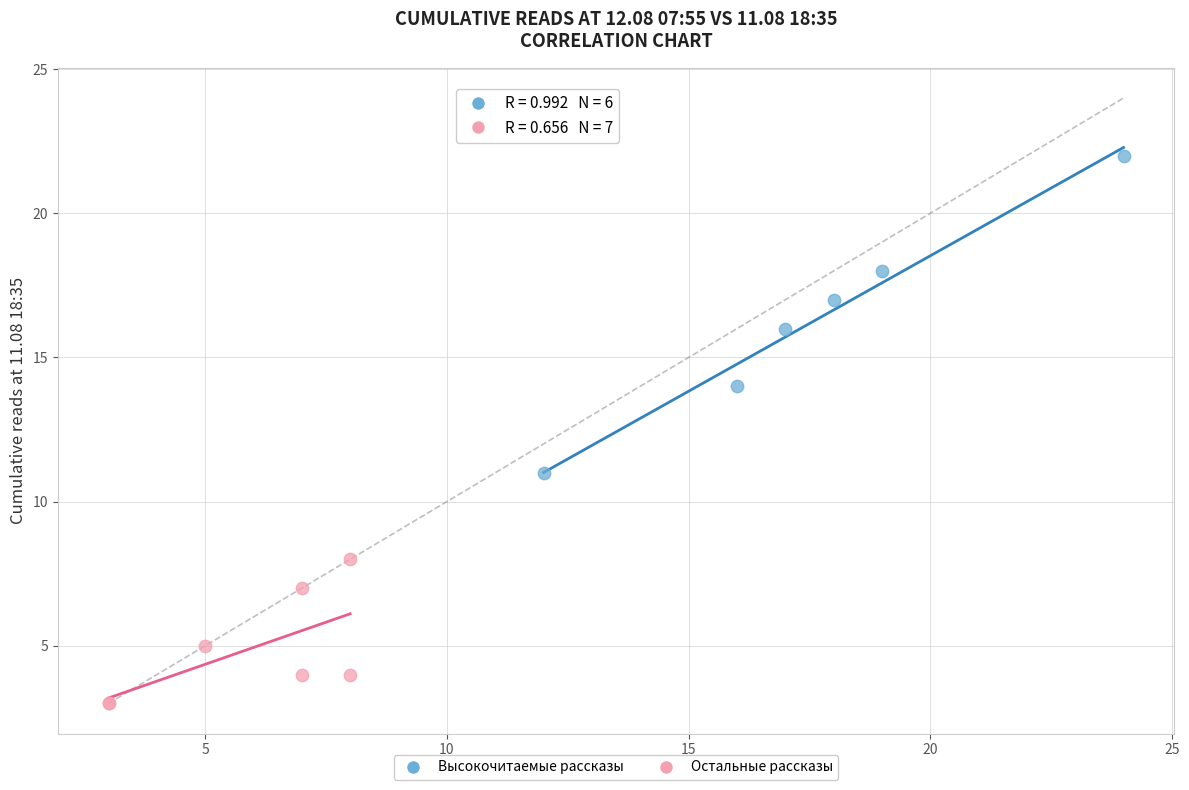

Which series reaches the minimum Y coordinate?

Остальные рассказы